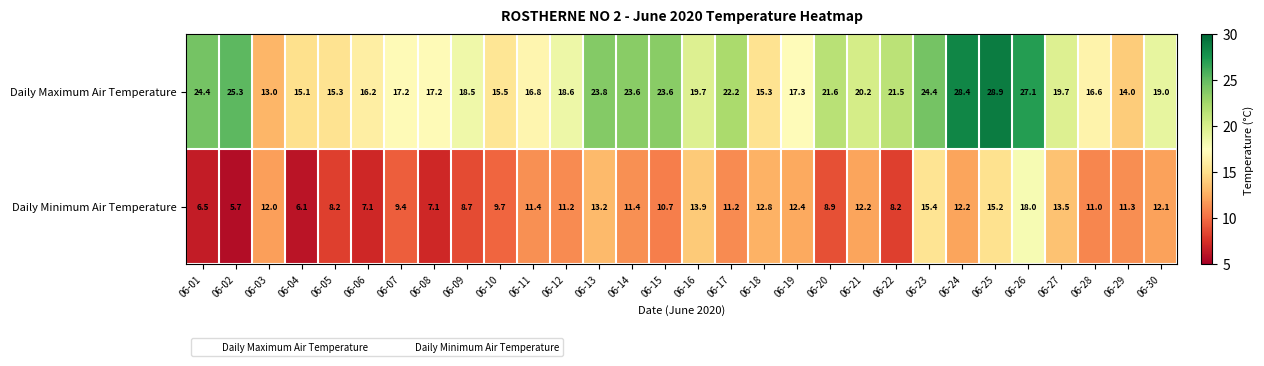

What is the total value across all series at 06-03?

25.0